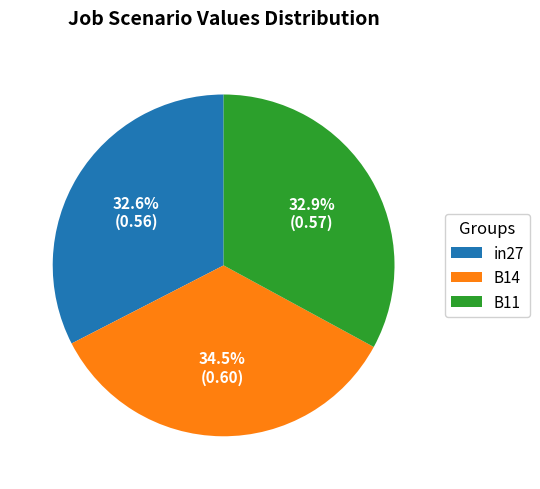

Is there any slice that represents more than half of the pie?

No